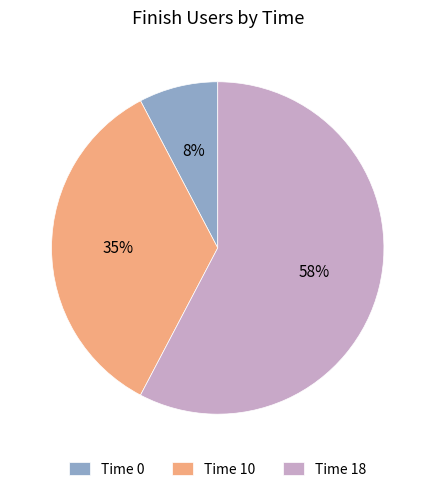

Is it true that Time 0 is 2% of the pie?

False